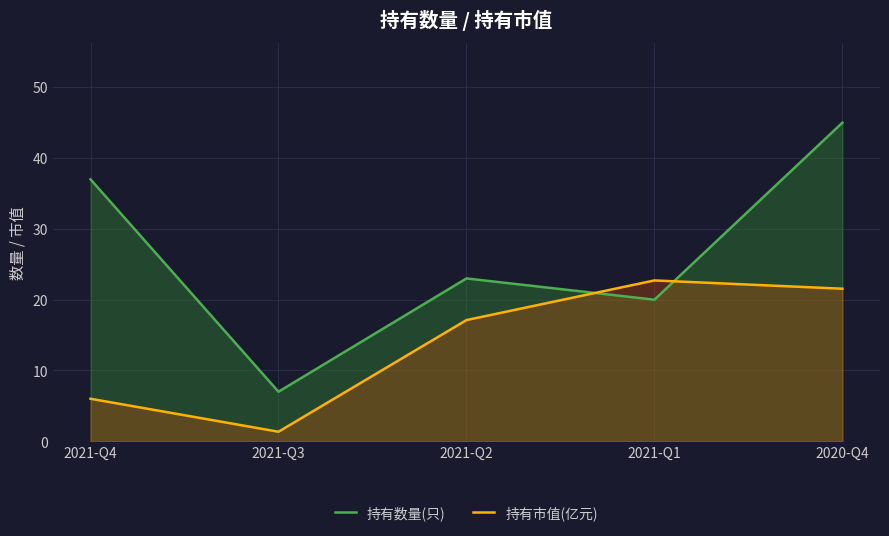

Reading left to right, transcribe all the data shown in this chart.

持有数量(只): 37.0	7.0	23.0	20.0	45.0
持有市值(亿元): 6.0	1.4	17.1	22.7	21.6